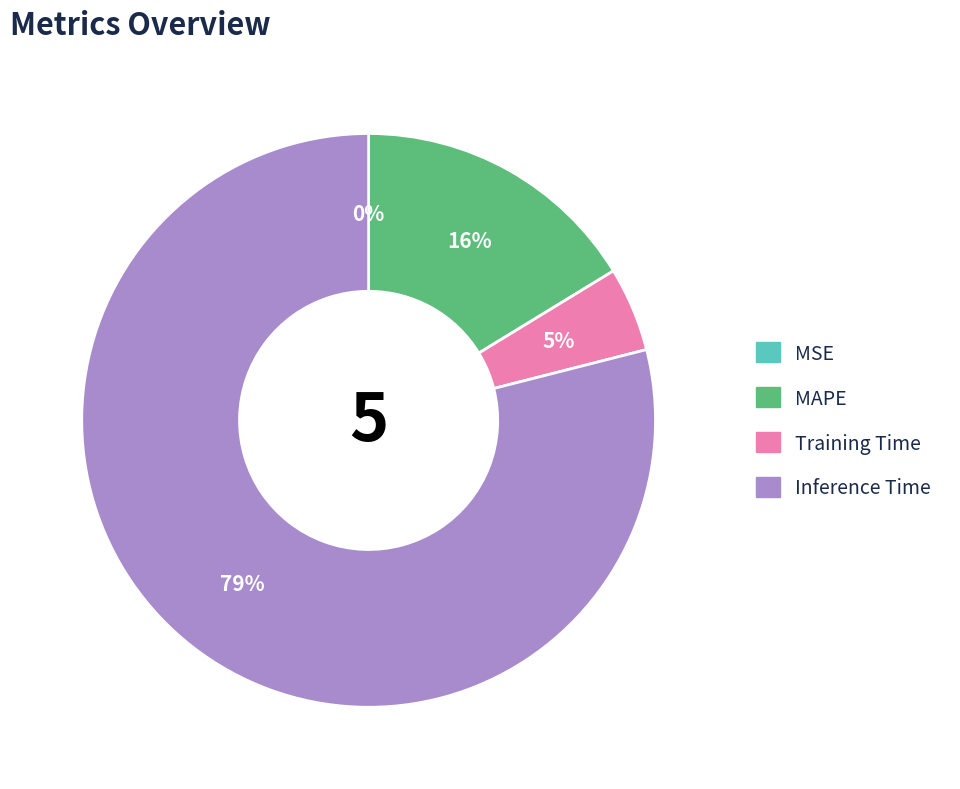

True or false: Training Time accounts for 5% of the total.

True